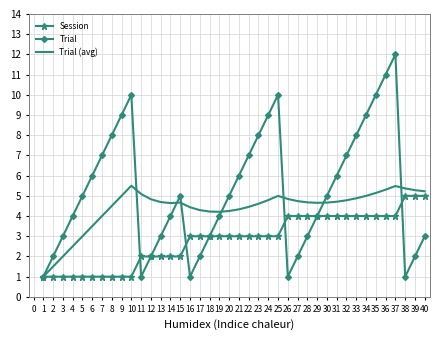

True or false: Trial (avg) and Trial intersect in this chart.

True